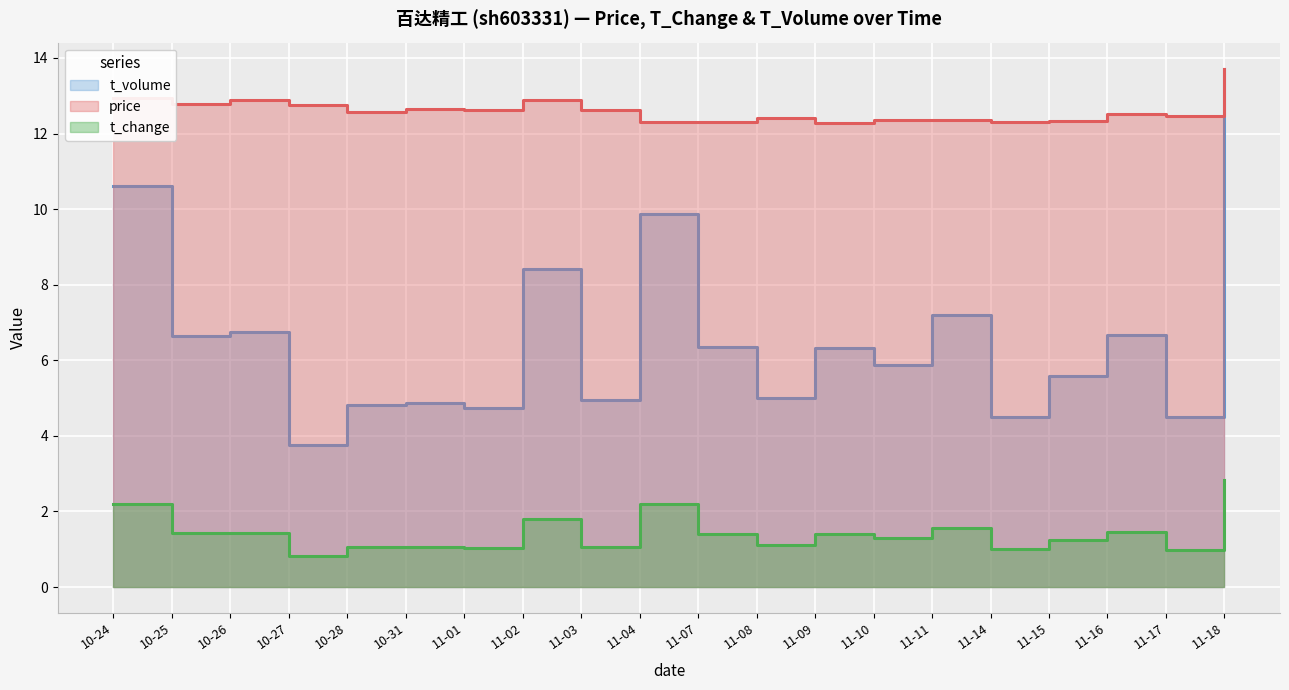

What are all the series names shown in the legend?

price, t_change, t_volume